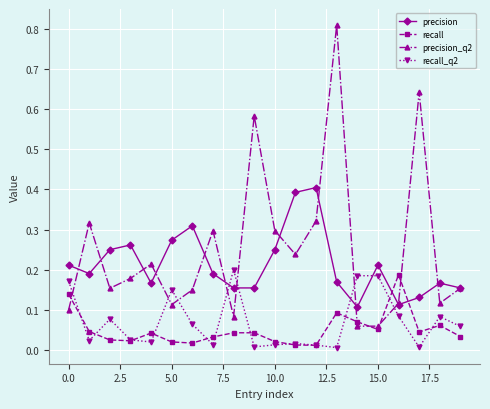

True or false: recall has more than 1 points higher than both neighbors.

True